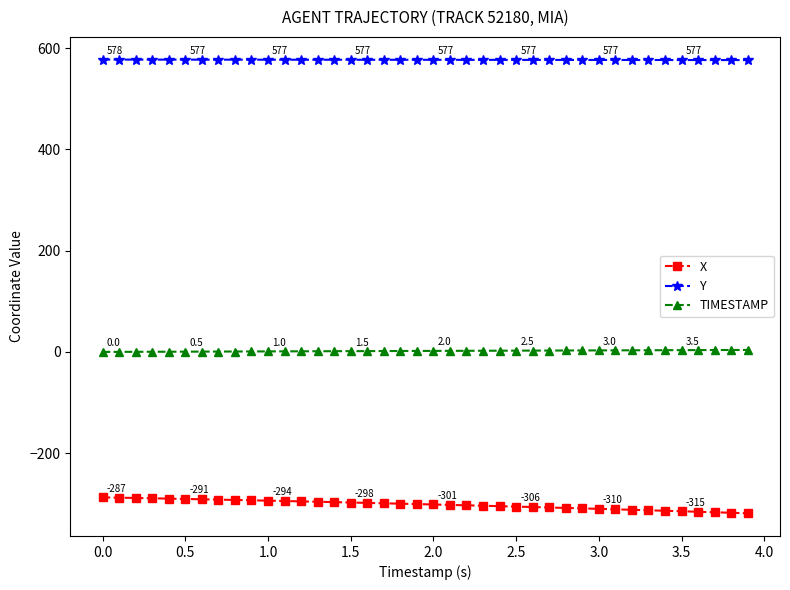

List the series in order of their peak value, highest first.

Y, TIMESTAMP, X